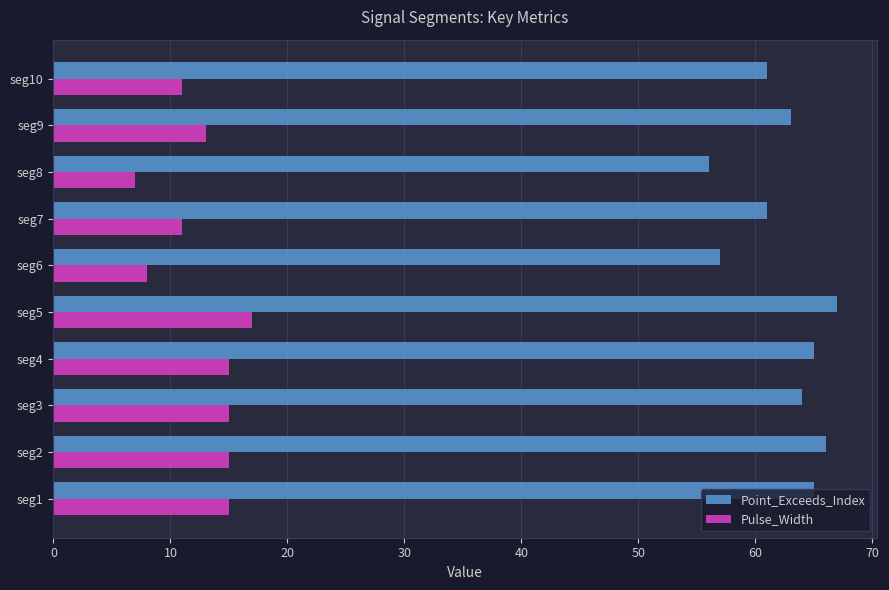

How many Pulse_Width values are between 11 and 15?

7